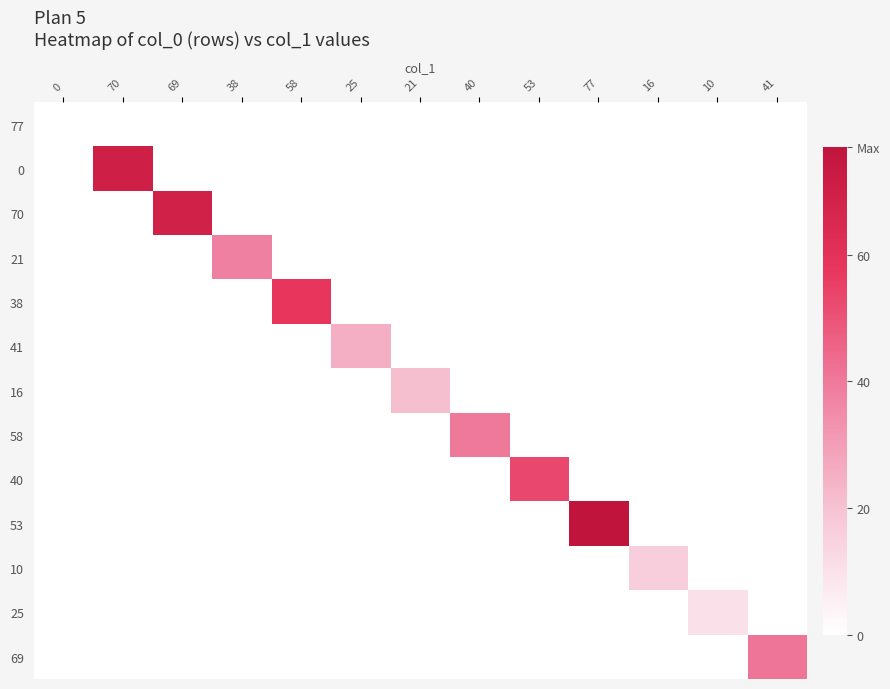

Between 40 and 69, which is larger?

40